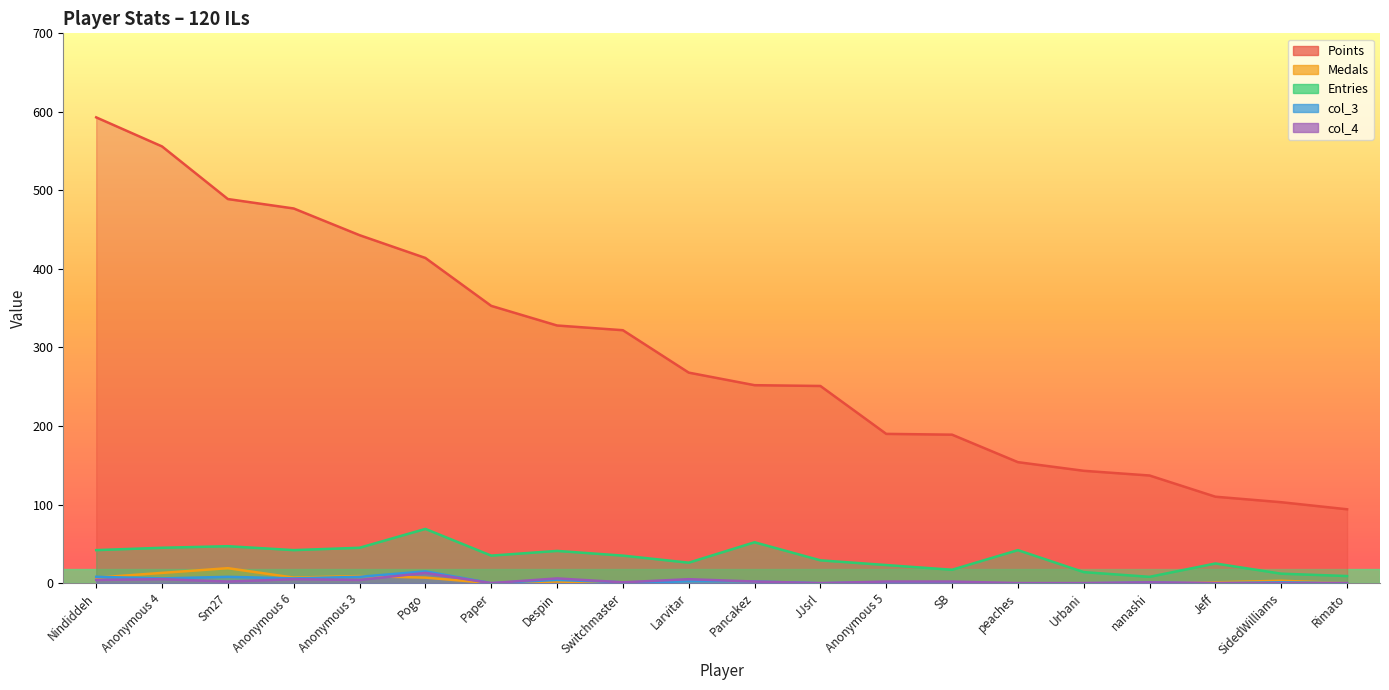

What are all the series names shown in the legend?

Points, Medals, Entries, col_3, col_4